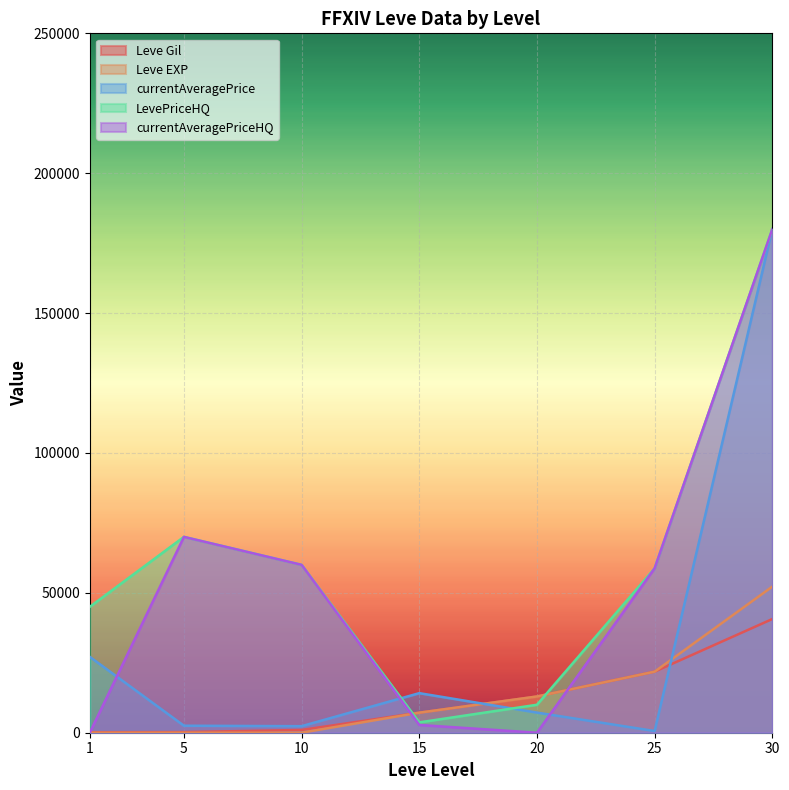

True or false: LevePriceHQ has a value of 180000 at 30.

True